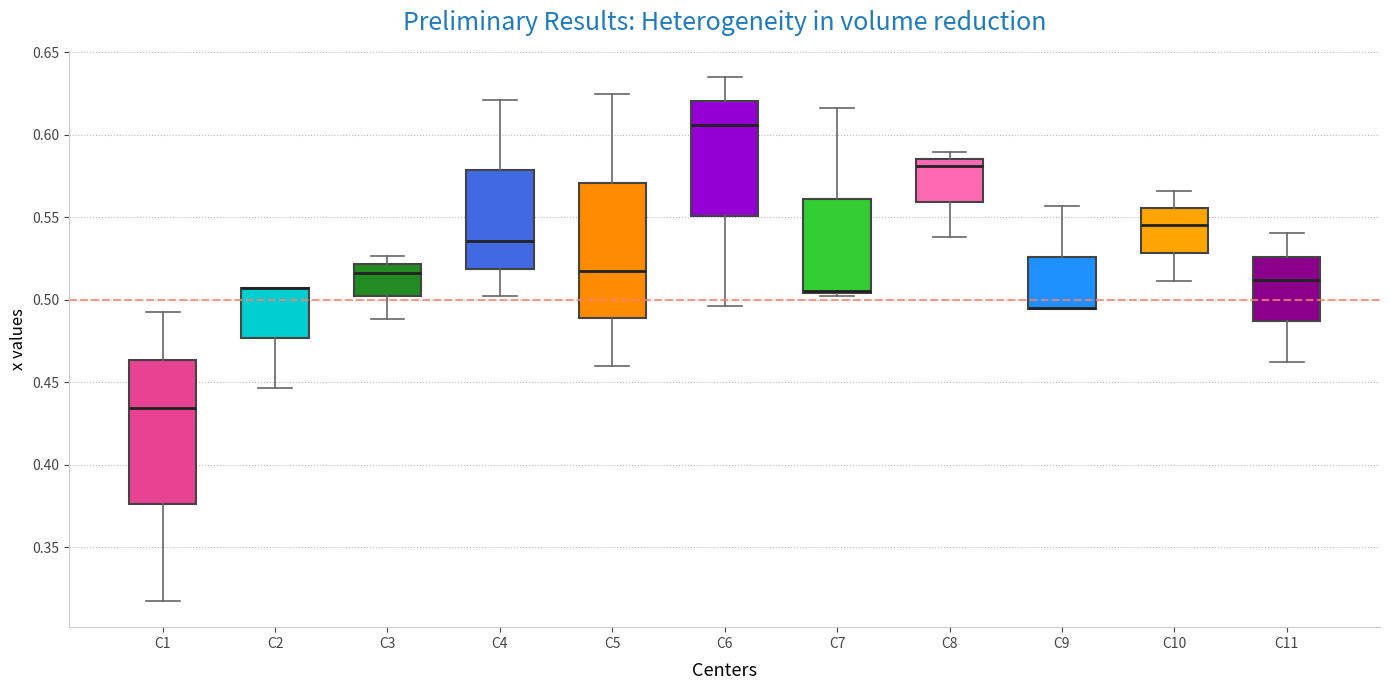

Comparing the boxes themselves (not the whiskers), which one is the tallest?

C1